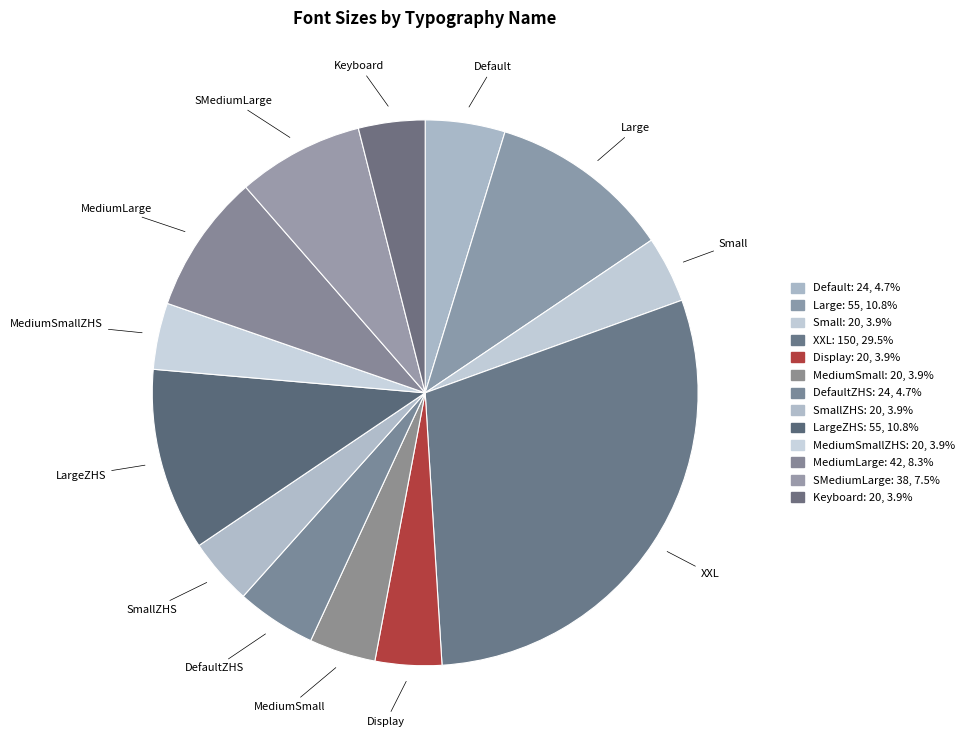

Which category has the biggest portion of the pie?

XXL